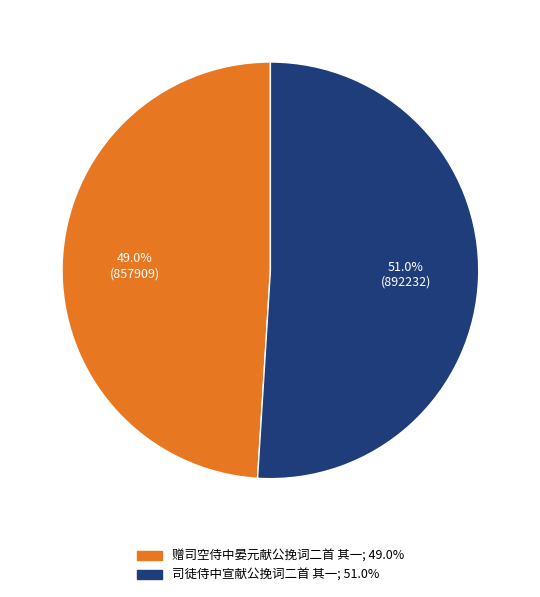

Which slice is the largest?

司徒侍中宣献公挽词二首 其一